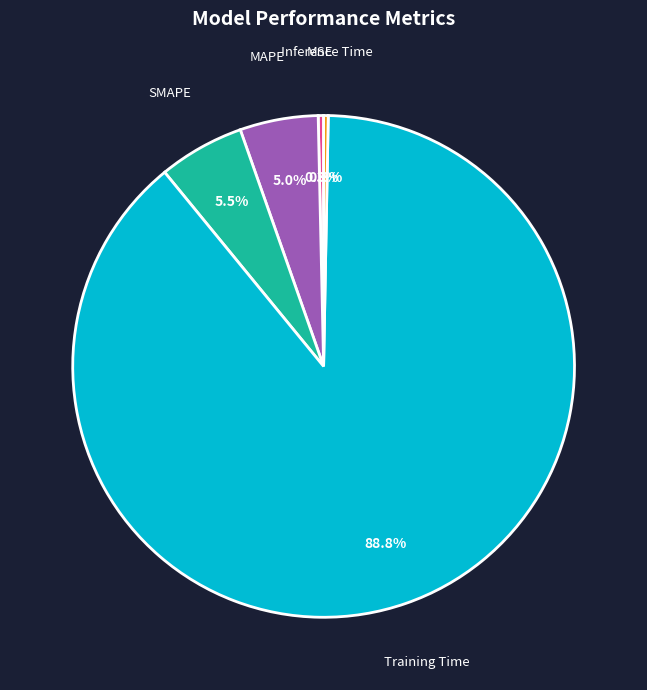

Between MAPE and MSE, which is larger?

MAPE